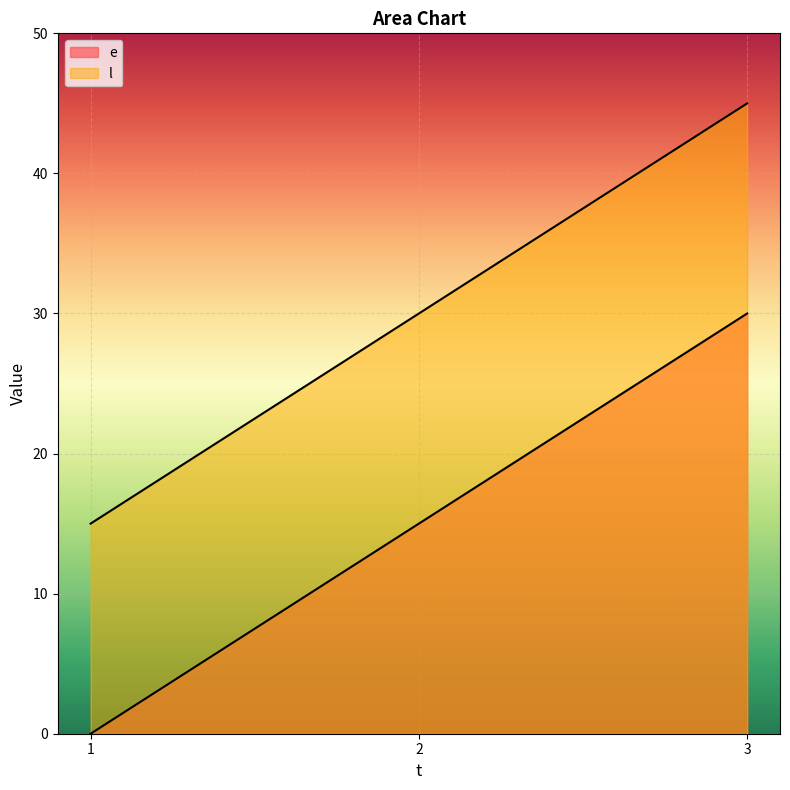

What is the total value across all series at 3?

75